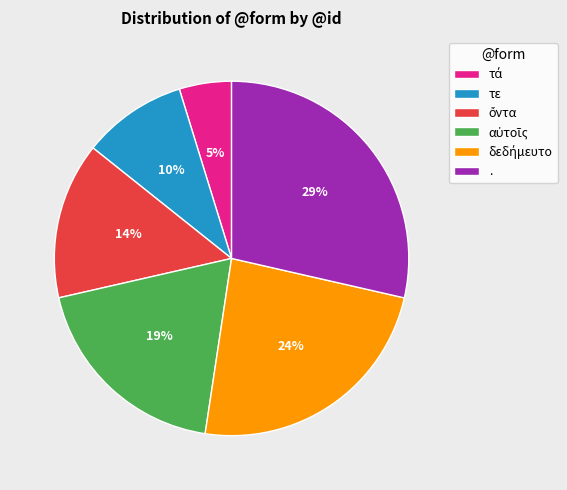

How many segments does this pie chart have?

6